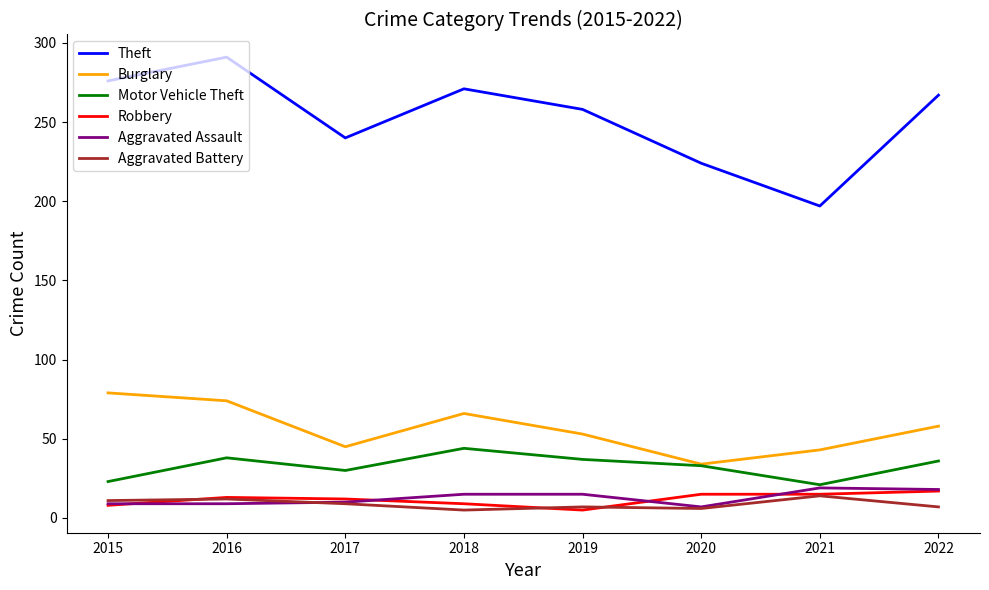

Read the Motor Vehicle Theft value at 2016.

38